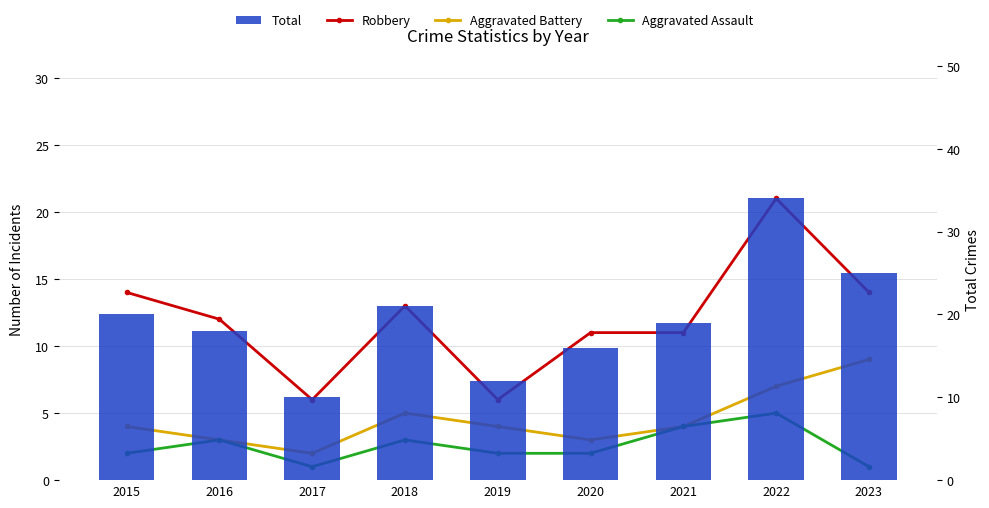

How many groups of bars are there?

9